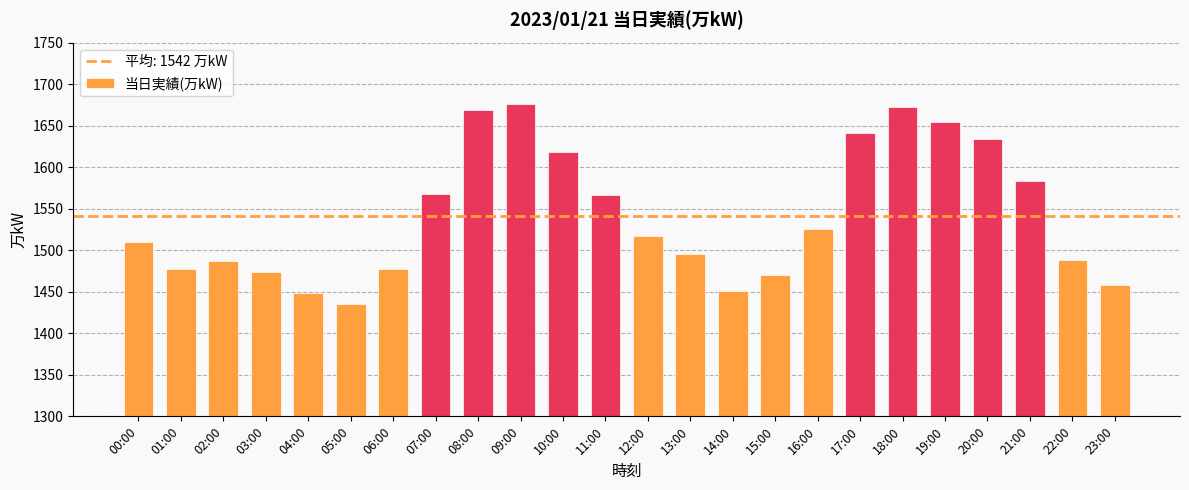

How many bars are there in total?

24